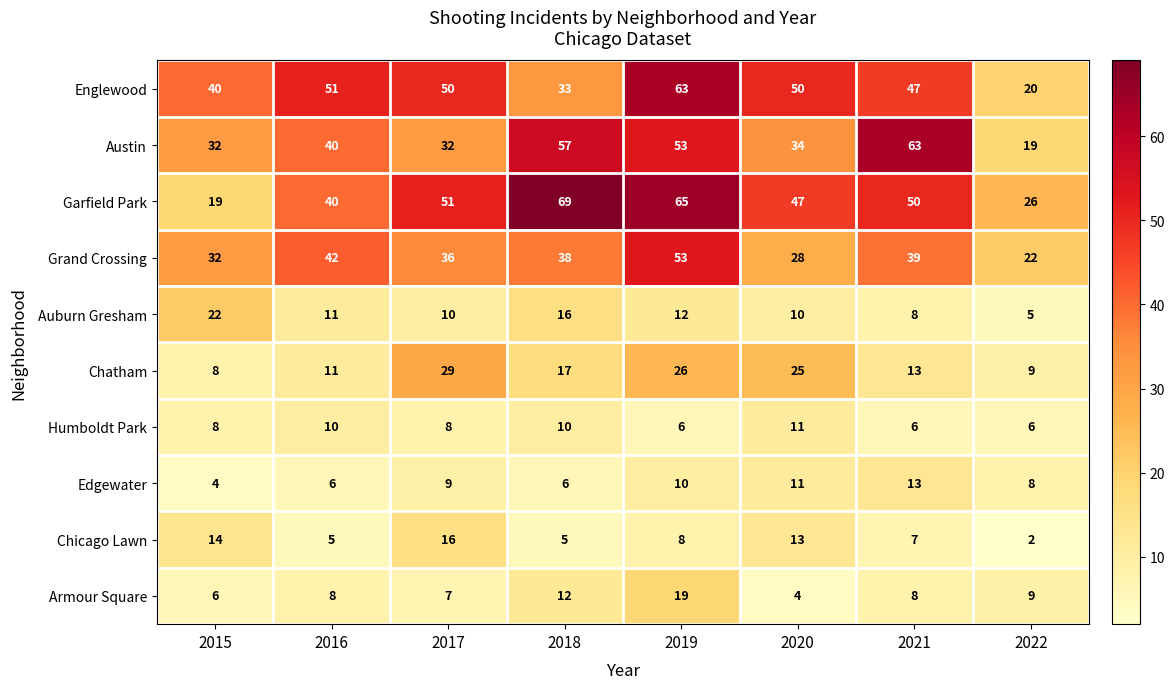

How many distinct data groups are displayed?

10